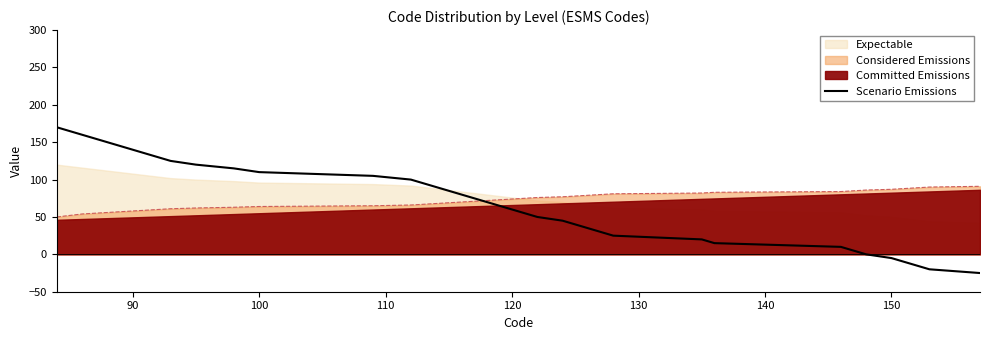

What is the highest value of the Scenario Emissions series?

170